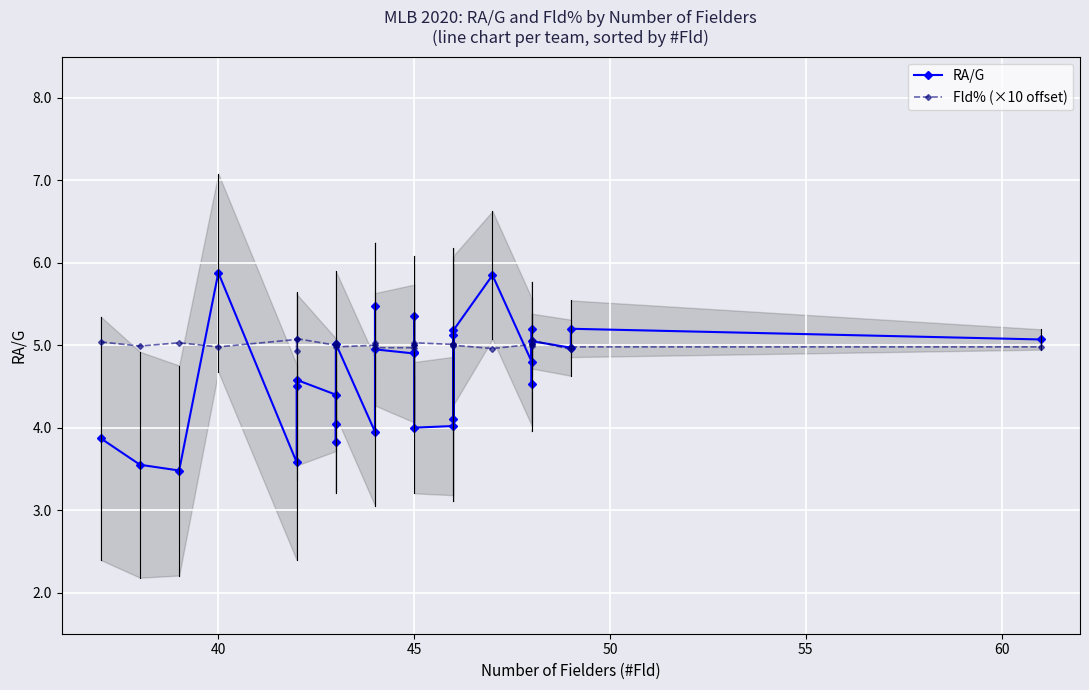

Is it true that RA/G equals 8.6 at 45?

False